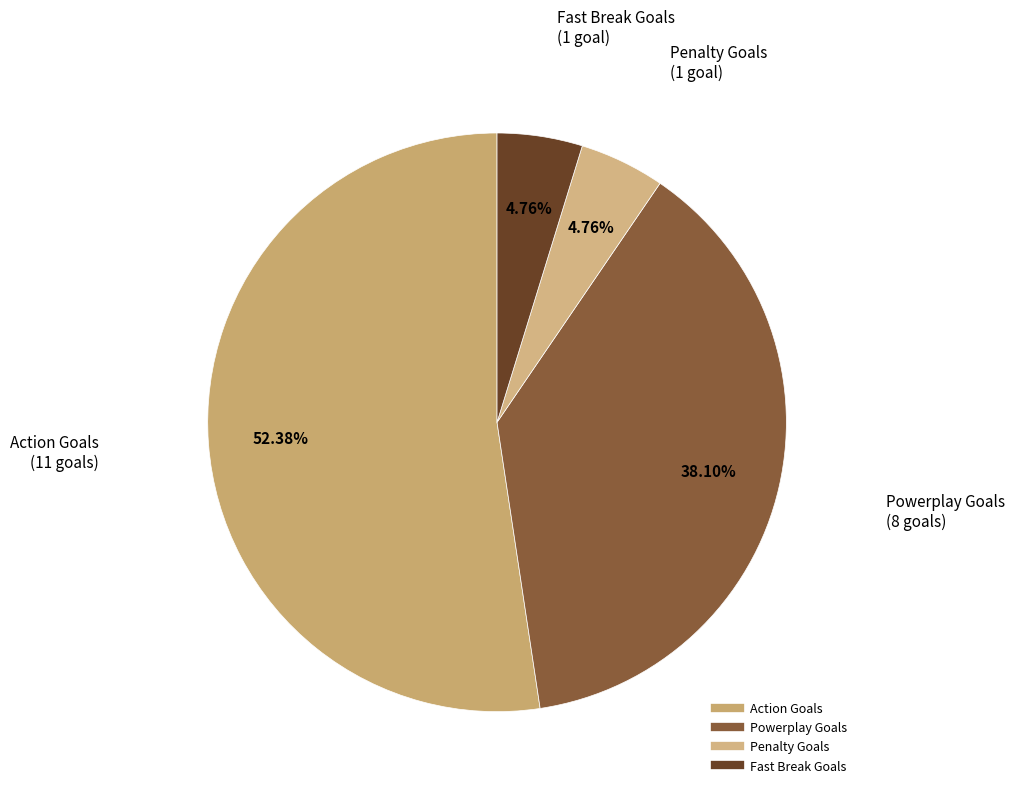

How many slices are in this pie chart?

4